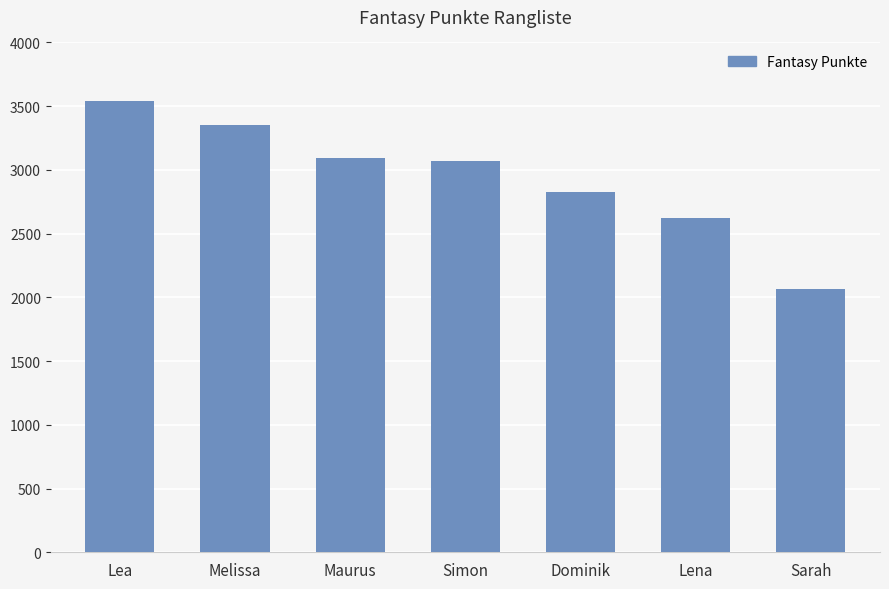

Count the number of data series in this chart.

1